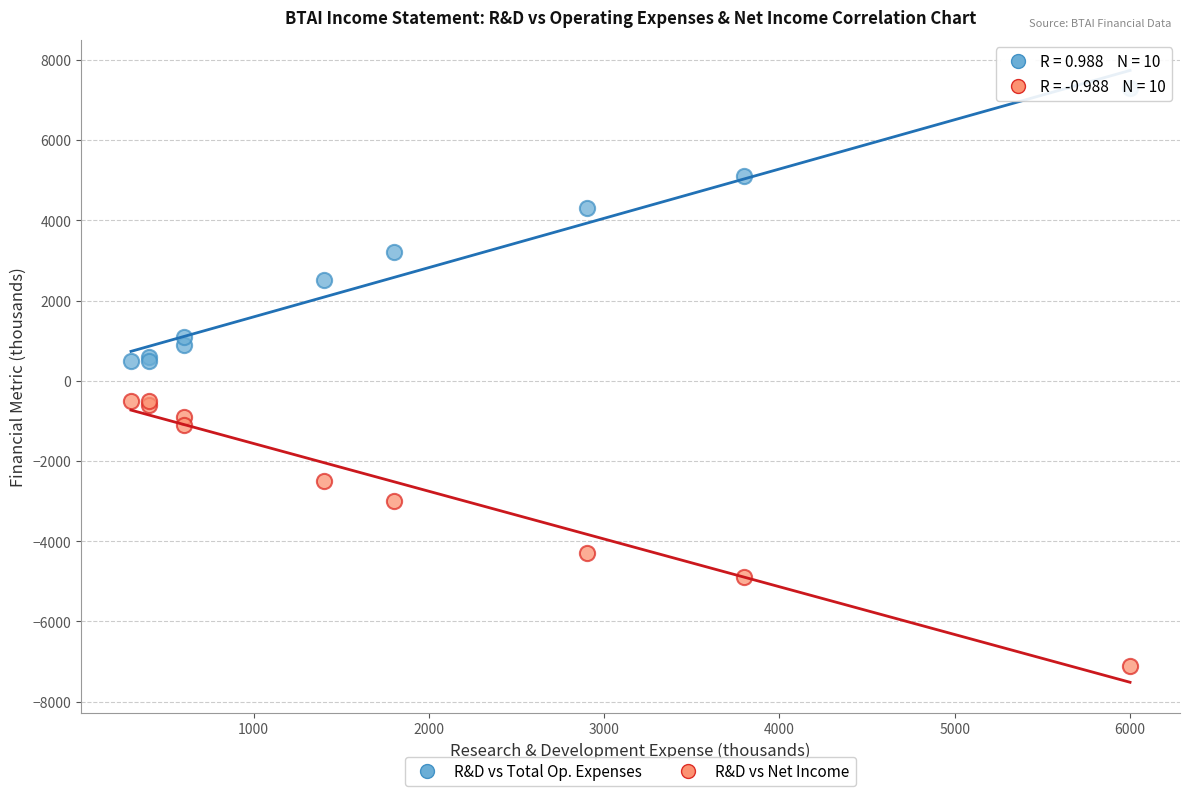

What are all the series names shown in the legend?

R&D vs Total Op. Expenses, R&D vs Net Income